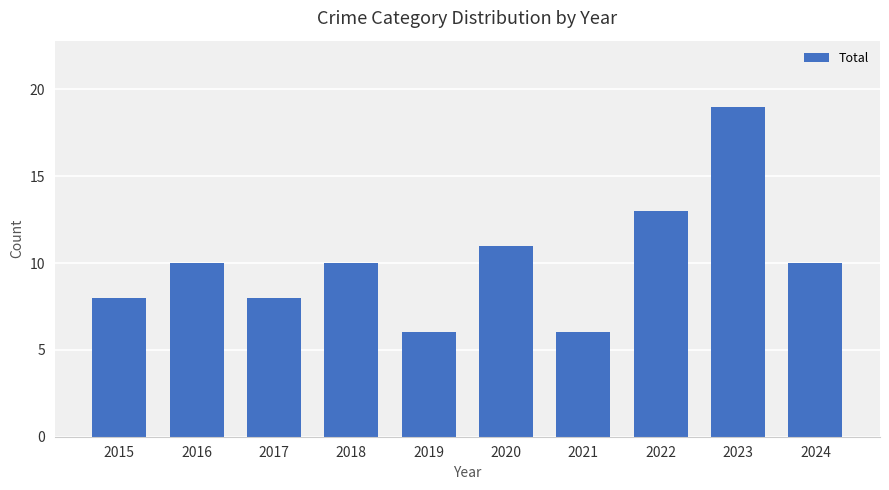

Count the number of data series in this chart.

1